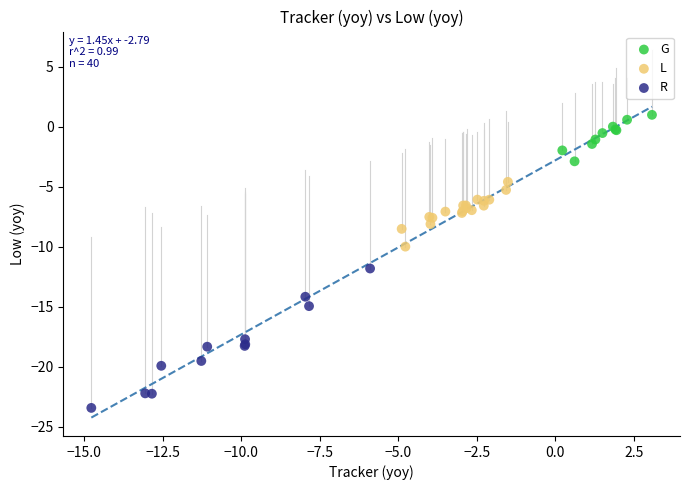

Which series contains the lowest Y value?

R